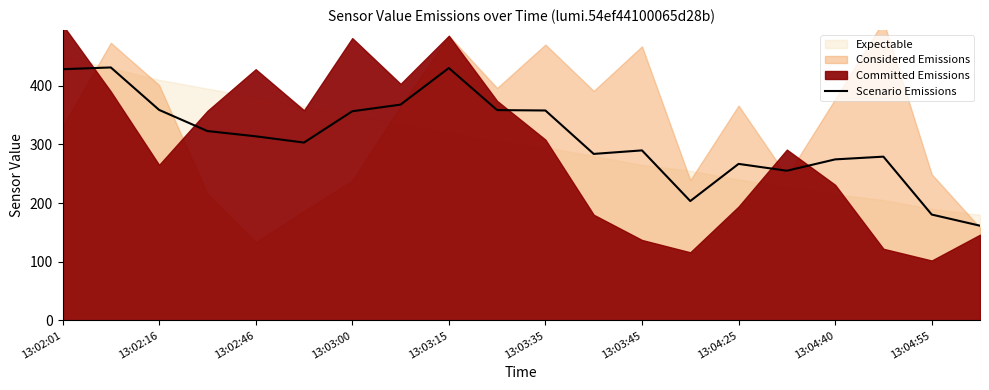

The value of Scenario Emissions at 13:04:40 is 274.3. True or false?

True